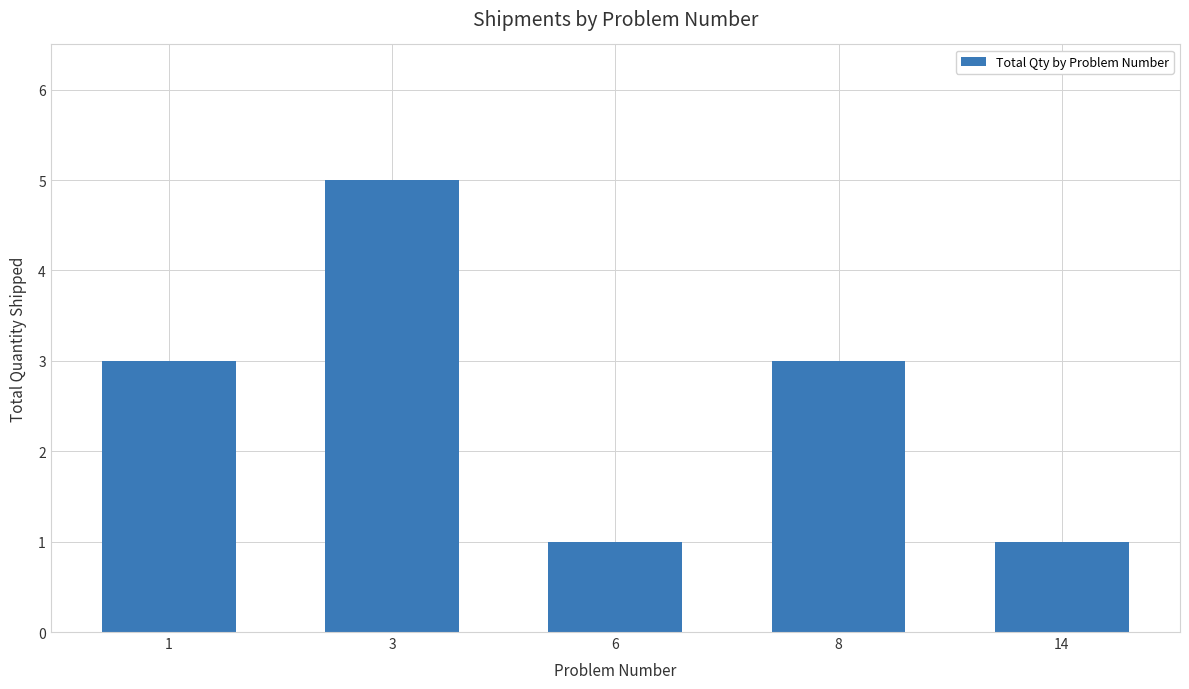

What is the difference between the second highest and minimum values?

2